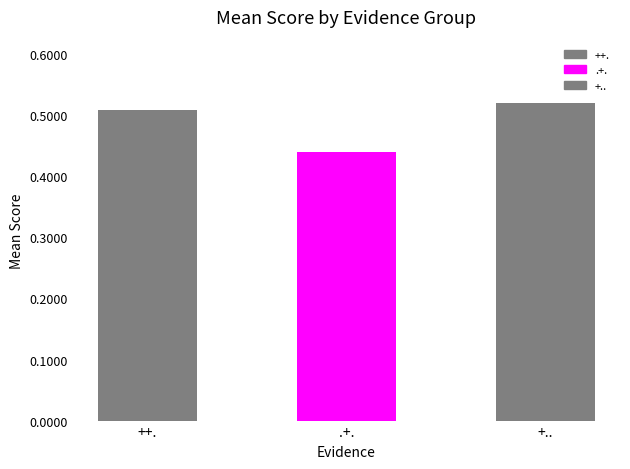

How many bars are there in total?

3